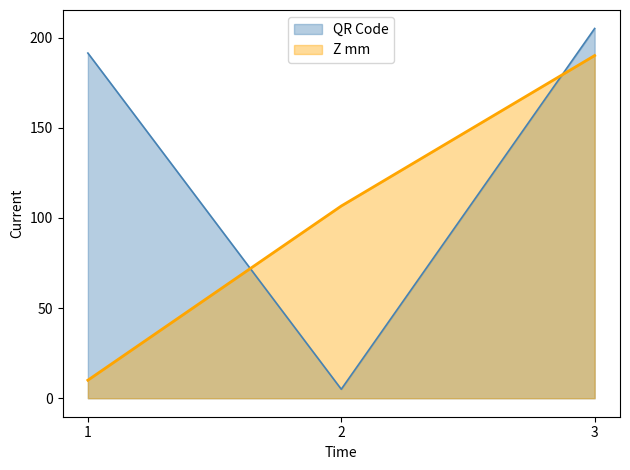

True or false: Z mm has a value of 14.7 at 1.

False